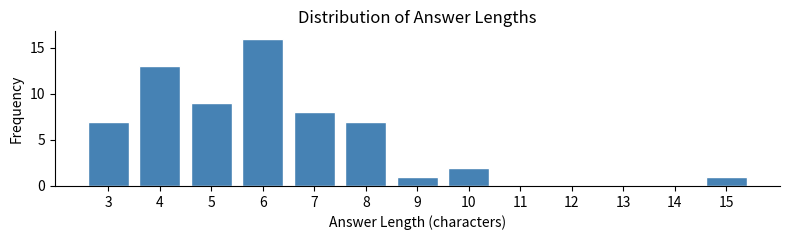

Reading left to right, extract all data points from this chart.

3=7	4=13	5=9	6=16	7=8	8=7	9=1	10=2	11=0	12=0	13=0	14=0	15=1